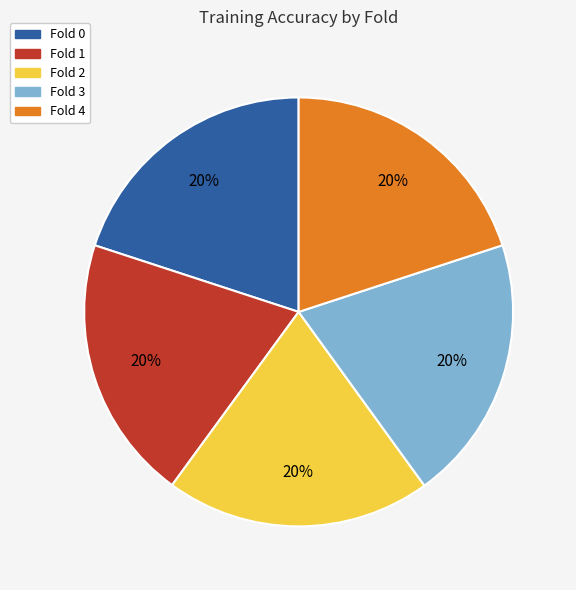

Is there a majority slice in this chart?

No